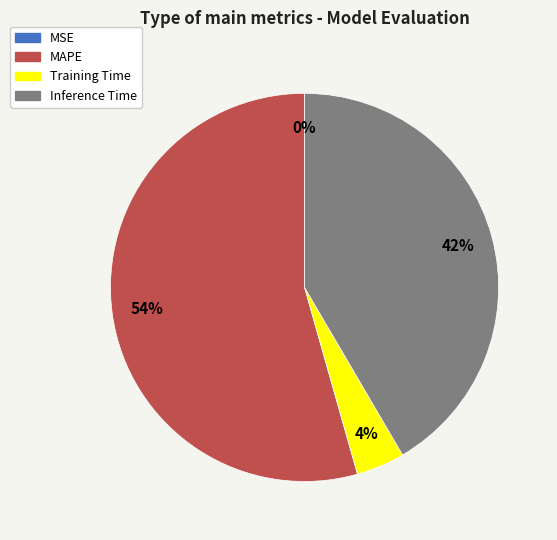

What is the ratio of the value at MAPE to the value at Inference Time?

1.3